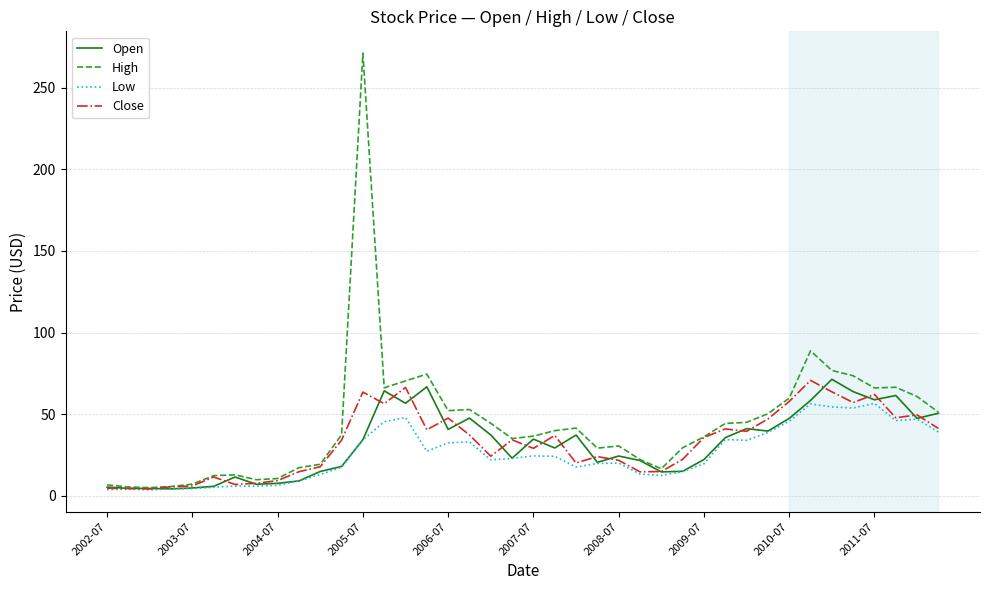

Which series has the widest spread of values?

High